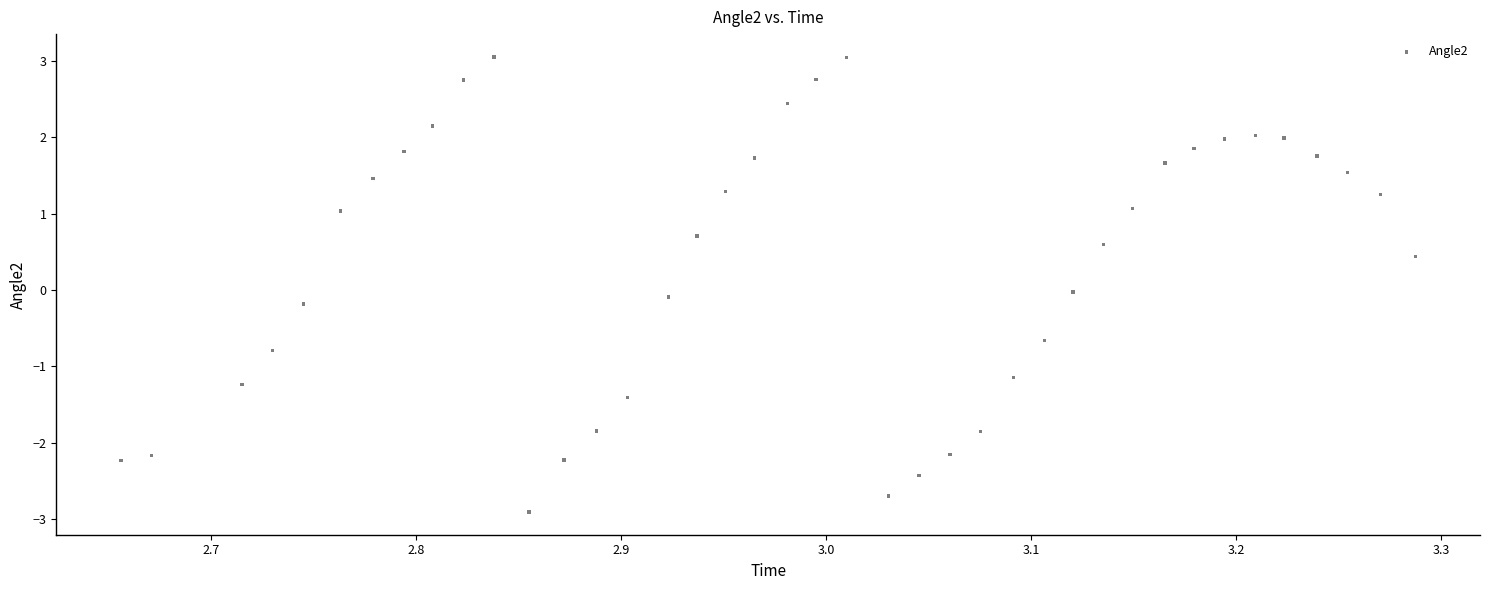

What is the range of X values (max minus min)?

0.6